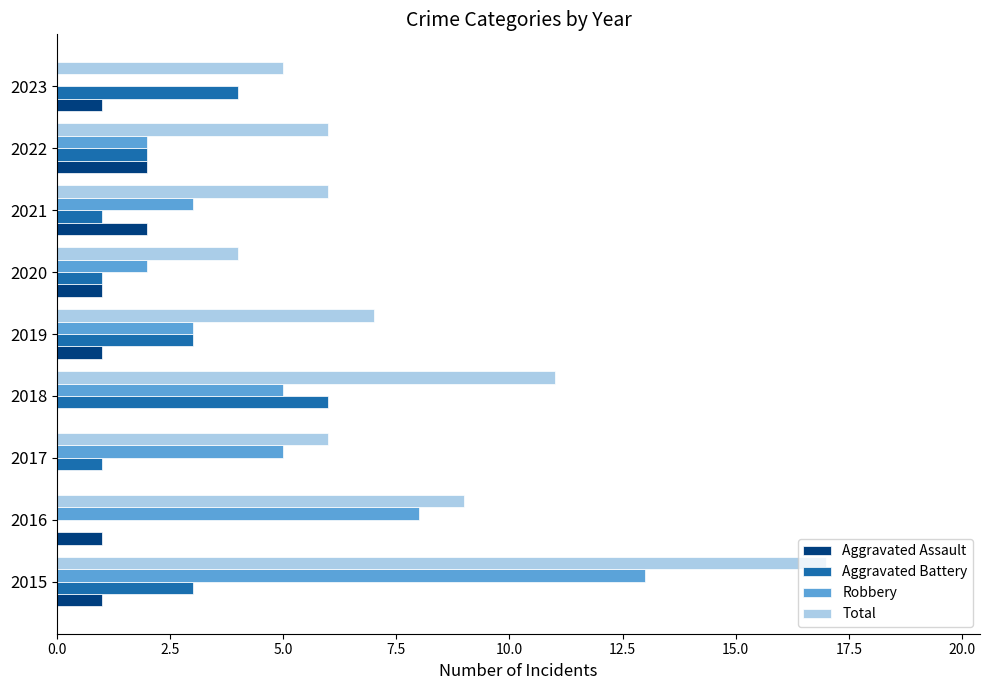

What is the greatest value displayed?

17